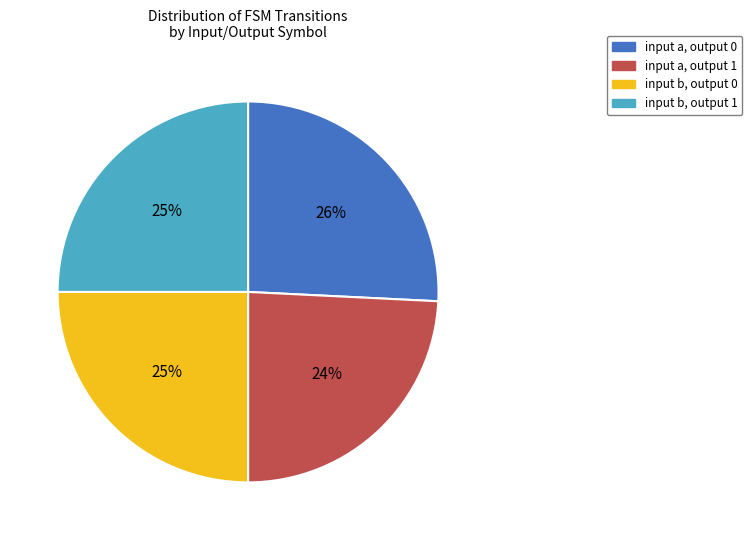

Count the number of slices in the pie.

4